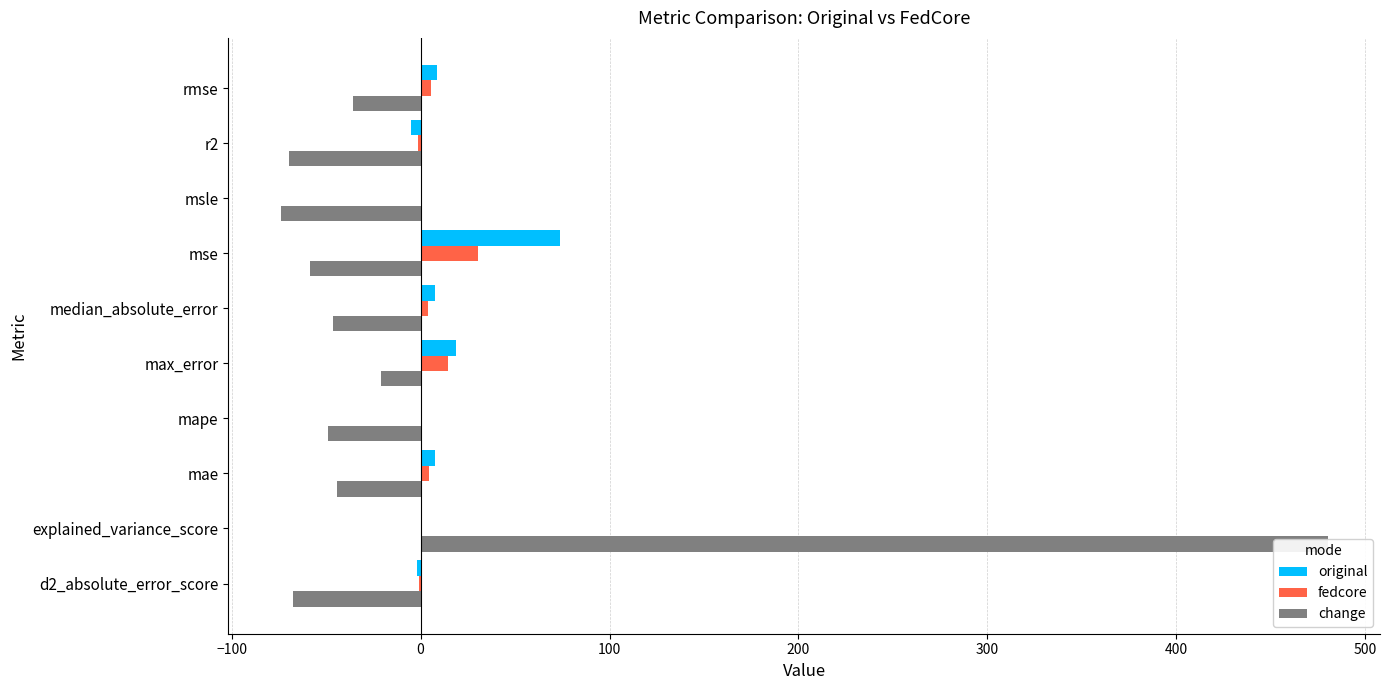

What is the maximum value shown in the chart?

480.0